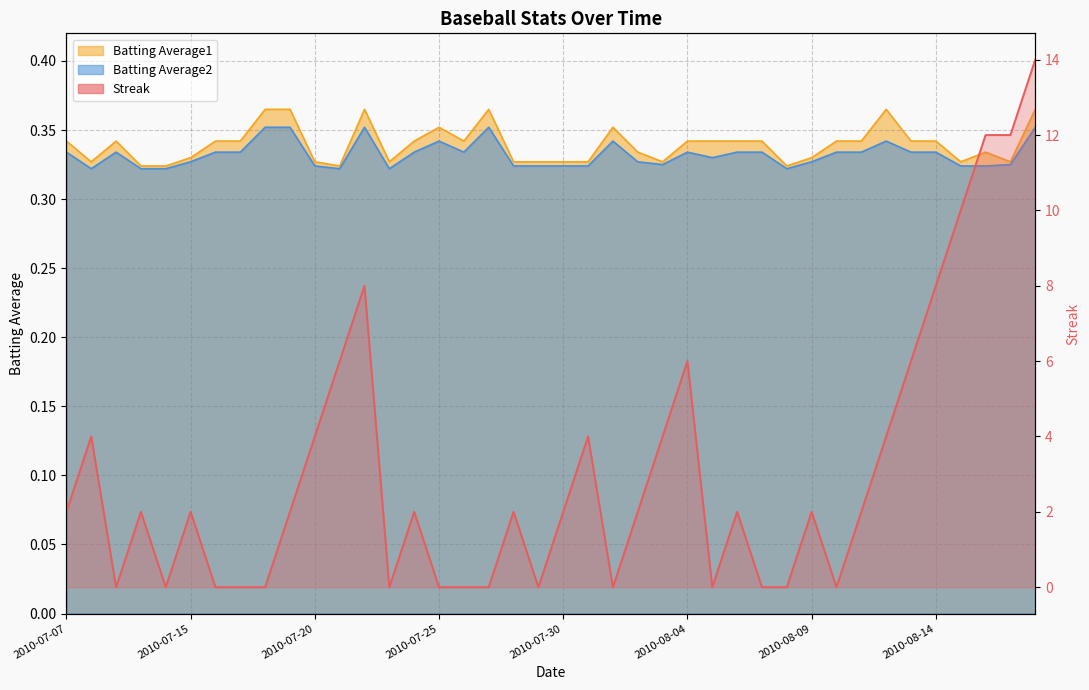

What is the label of the 18th point from the right?

2010-08-01